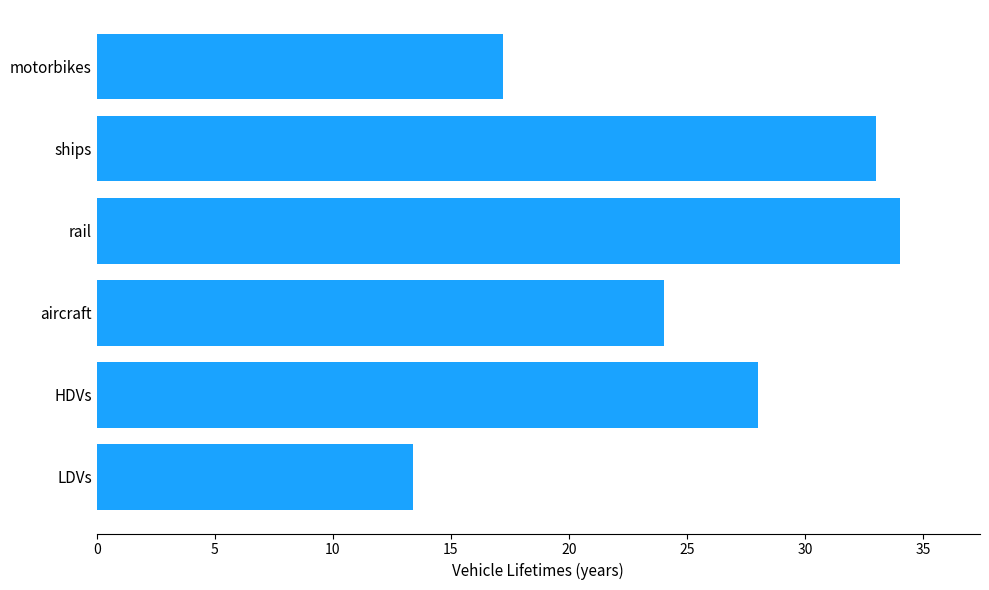

Reading top to bottom, list all the values displayed in this chart.

motorbikes=17.2	ships=33.0	rail=34.0	aircraft=24.0	HDVs=28.0	LDVs=13.4